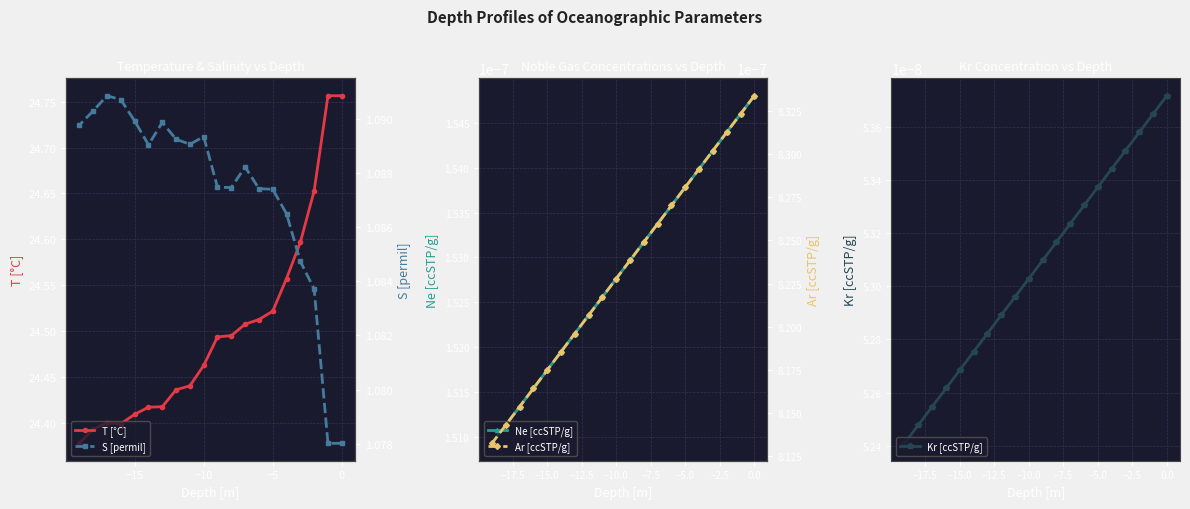

True or false: Ar [ccSTP/g] and T [°C] intersect in this chart.

False